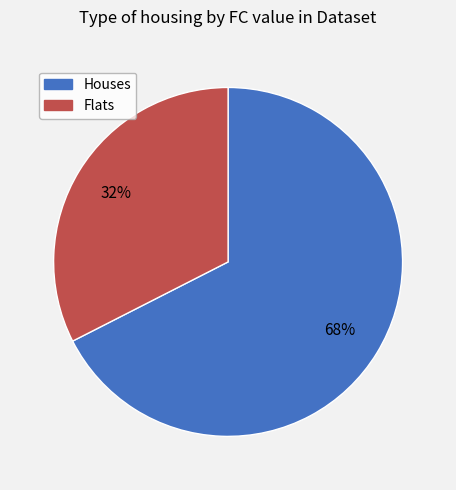

How many segments does this pie chart have?

2